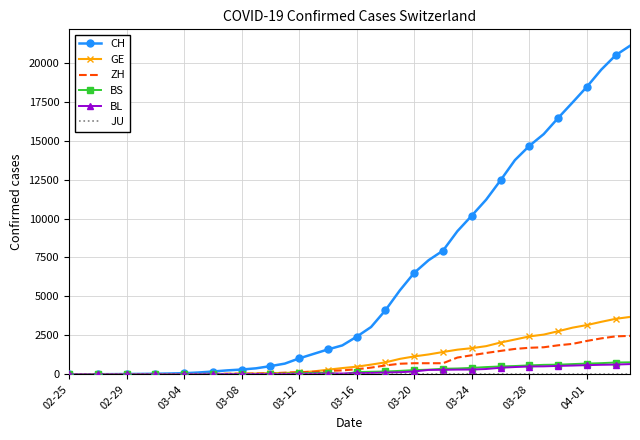

Which series has the widest spread of values?

CH